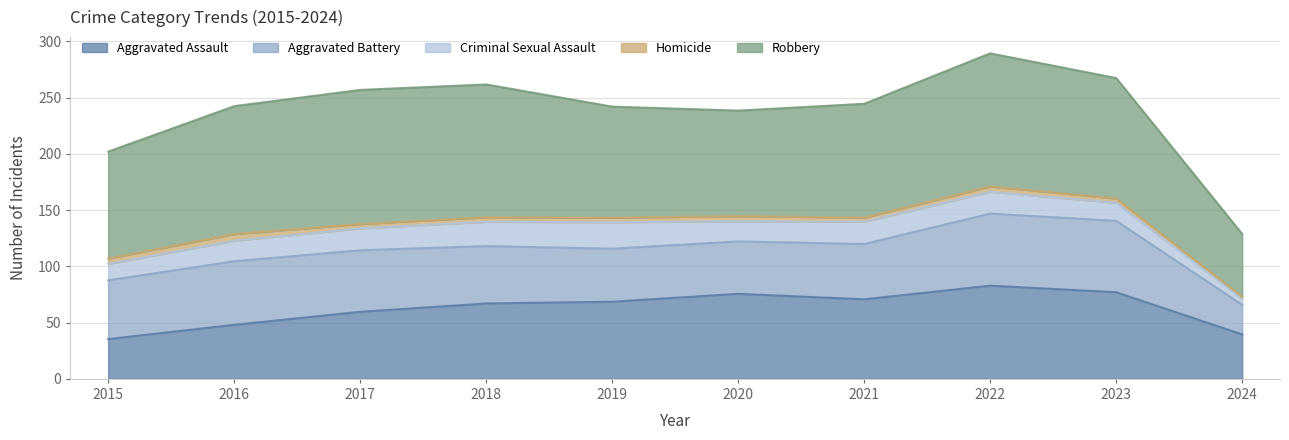

Between 2021 and 2024, which is larger?

2021